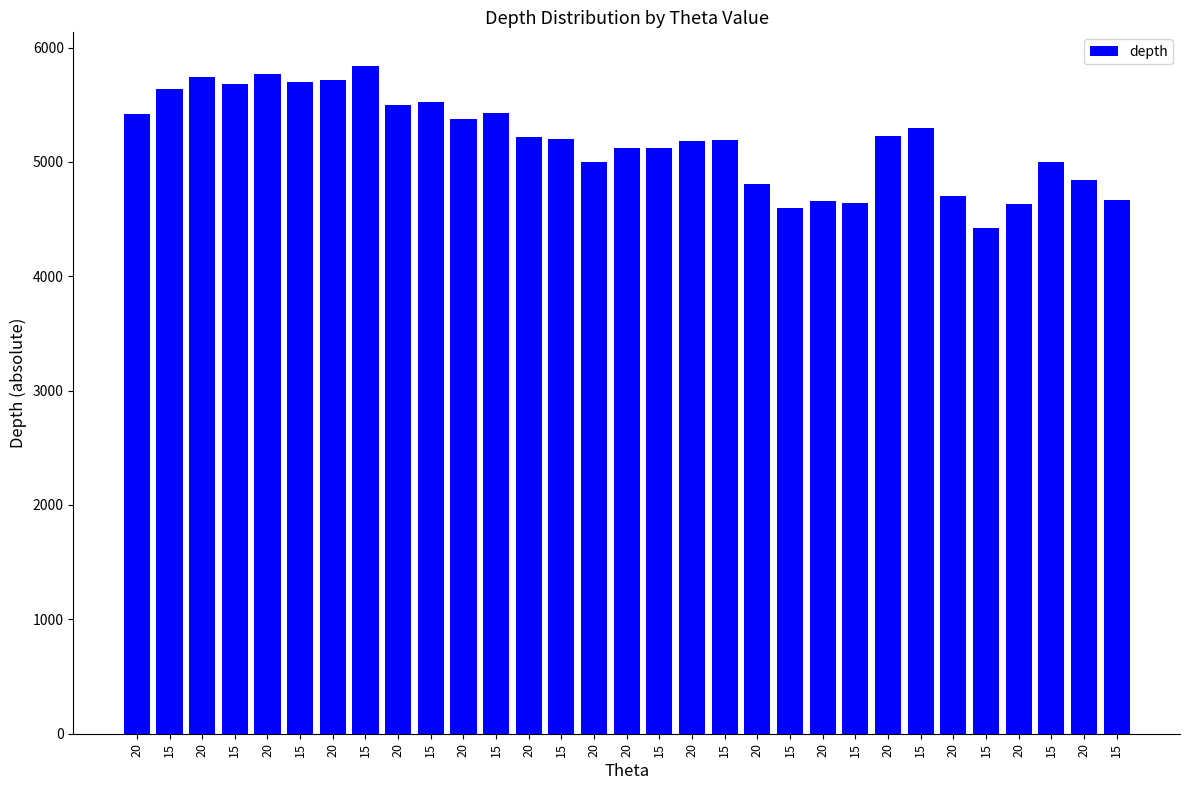

How many bars are there in total?

31